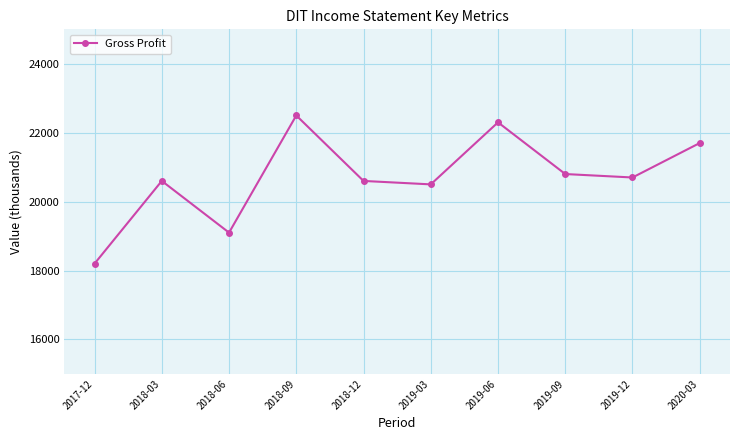

The value at 2019-09 is 27086. True or false?

False